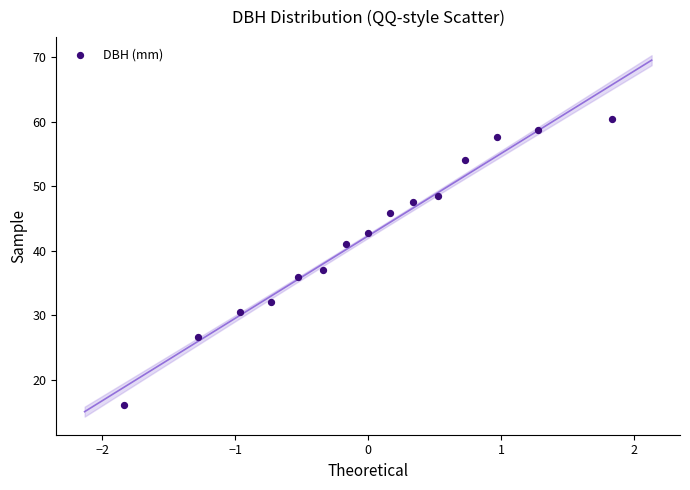

What is the range of Y values (max minus min)?

44.5